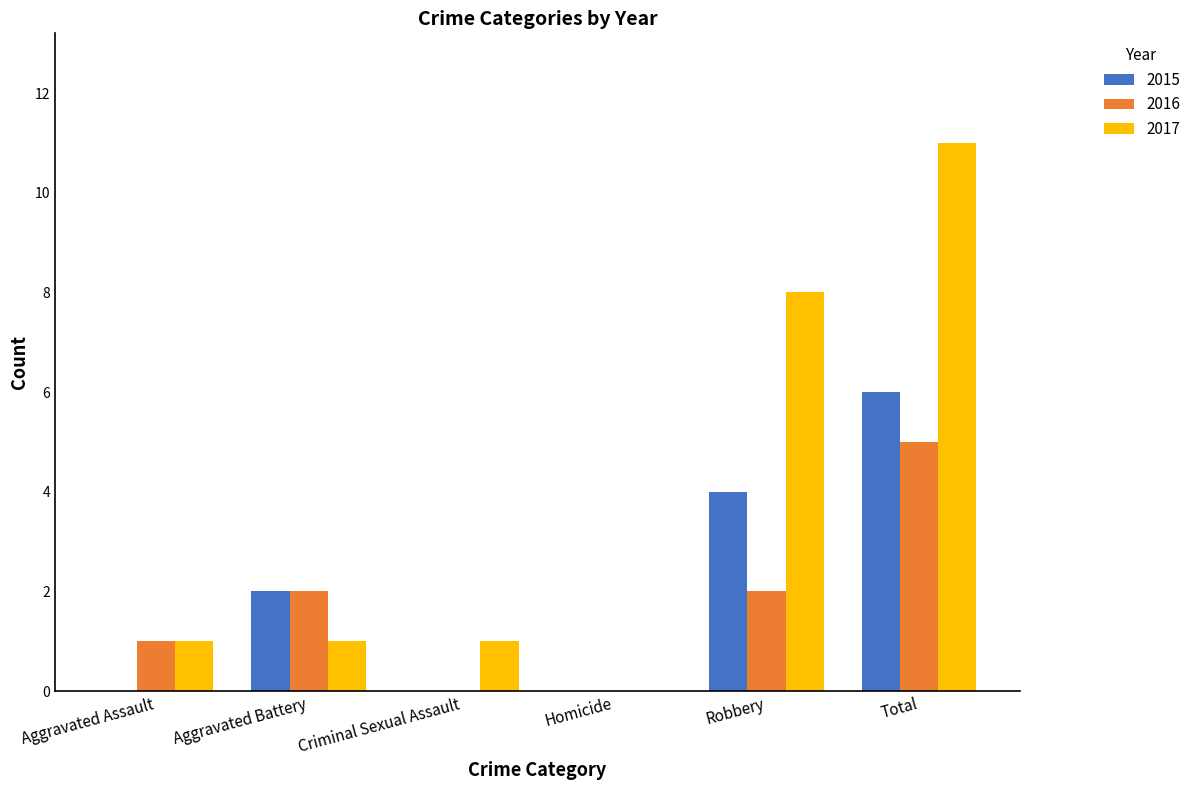

How many categories are shown in the chart?

6